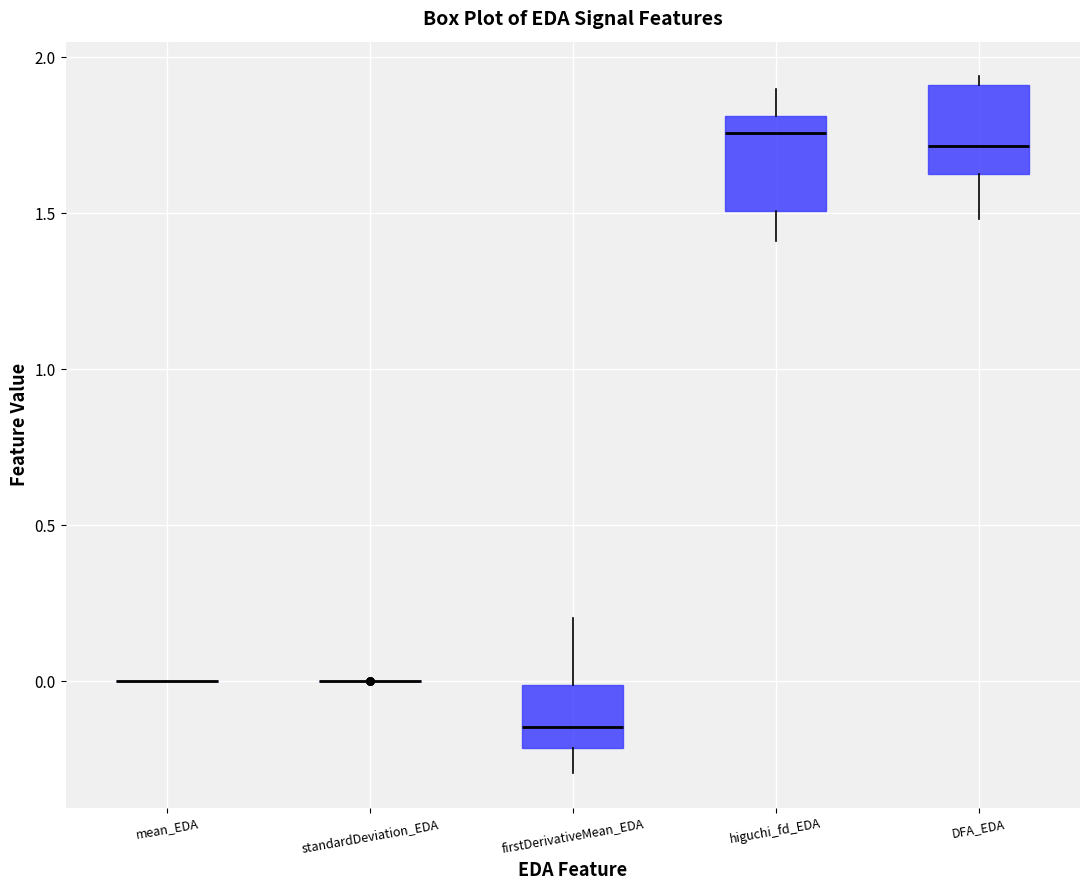

Reading left to right, read every box against the y-axis: the position of its median line, the range the box covers, and the ends of its whiskers. The values are not printed on the chart, so give them approximately, as read against the axis.

mean_EDA: box collapsed to a line at 0.00, whiskers 0.00 to 0.00
standardDeviation_EDA: box collapsed to a line at 0.00, whiskers 0.00 to 0.00
firstDerivativeMean_EDA: median -0.15, box -0.20 to 0.00, whiskers -0.30 to 0.20
higuchi_fd_EDA: median 1.75, box 1.50 to 1.80, whiskers 1.40 to 1.90
DFA_EDA: median 1.70, box 1.65 to 1.90, whiskers 1.50 to 1.95